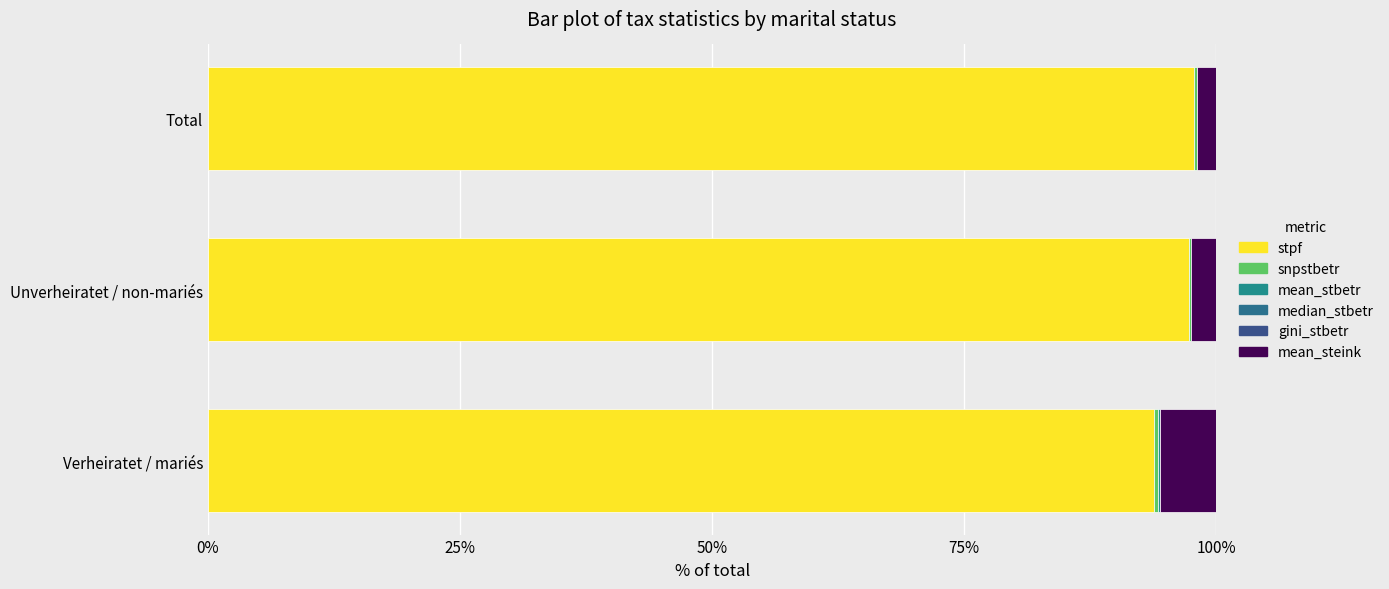

Which series has the largest total across all categories?

stpf